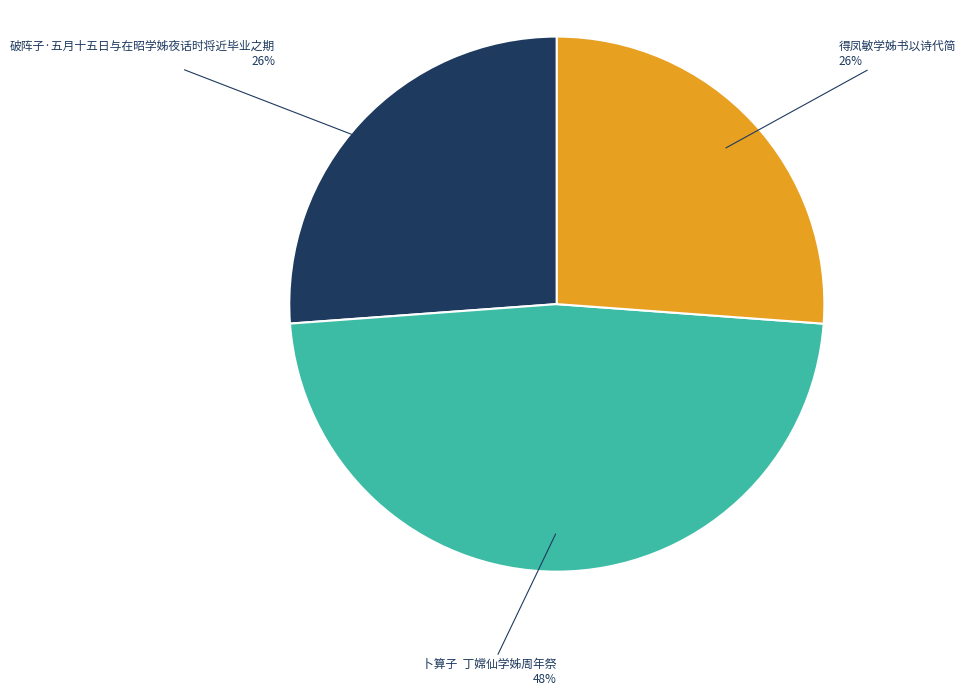

What percentage is the 破阵子·五月十五日与在昭学姊夜话时将近毕业之期 slice, to the nearest percent?

26%